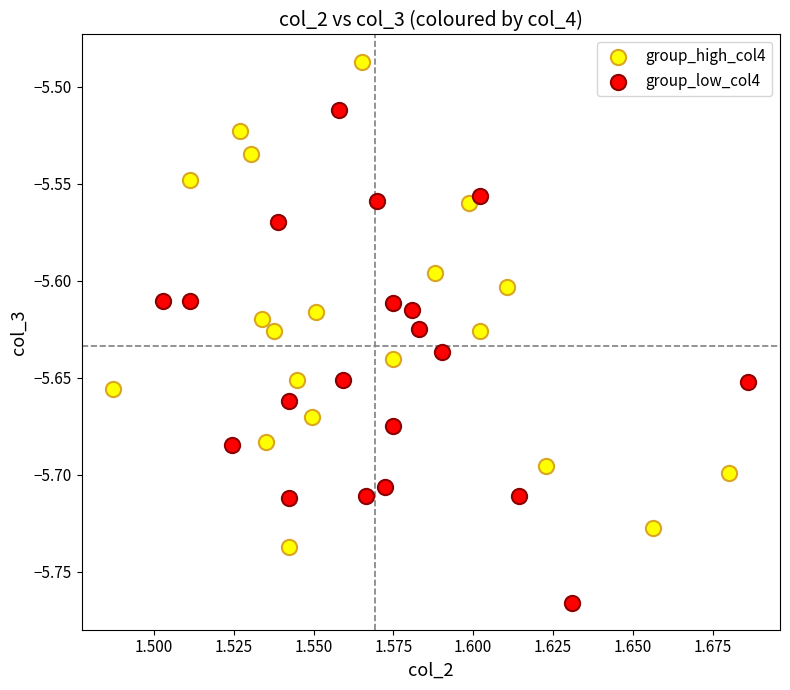

What are all the series names shown in the legend?

group_high_col4, group_low_col4